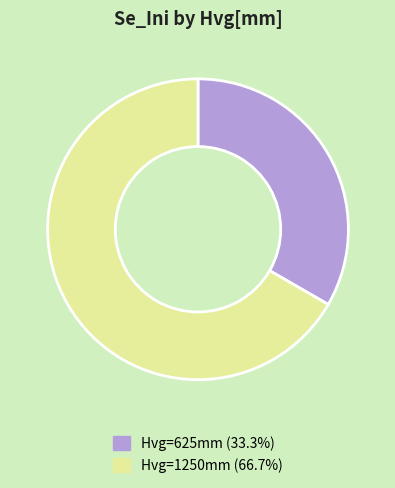

Is the sum of Hvg=1250mm (66.7%) and Hvg=625mm (33.3%) greater than half?

Yes